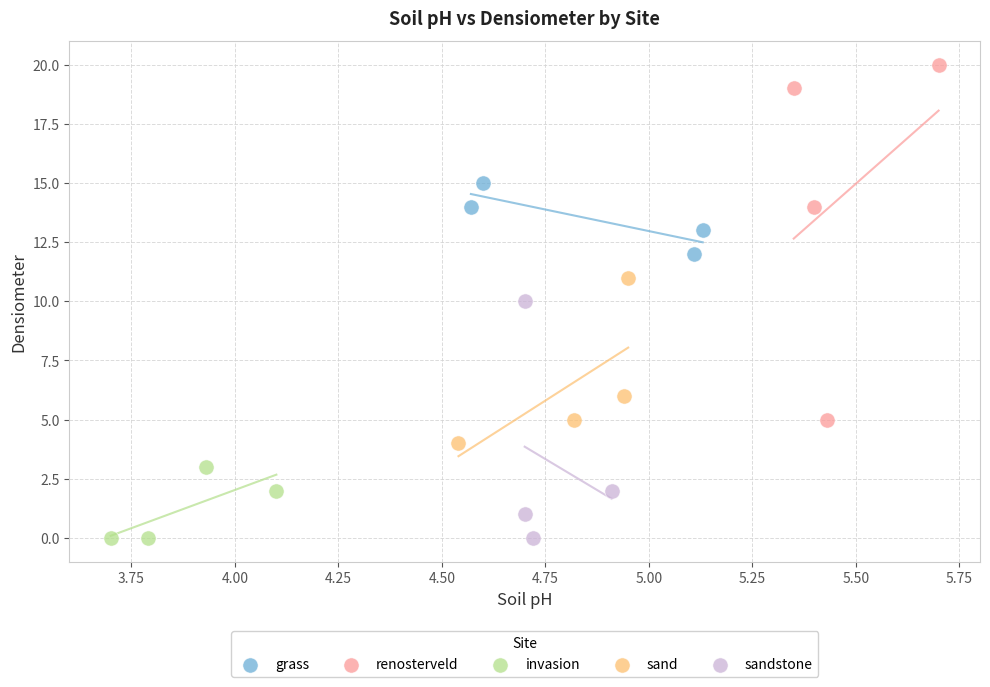

Which series reaches the maximum Y coordinate?

renosterveld